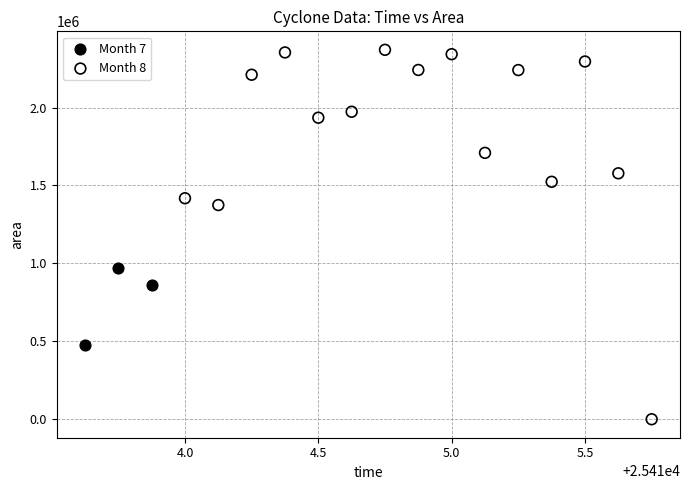

Which series contains the highest Y value?

Month 8